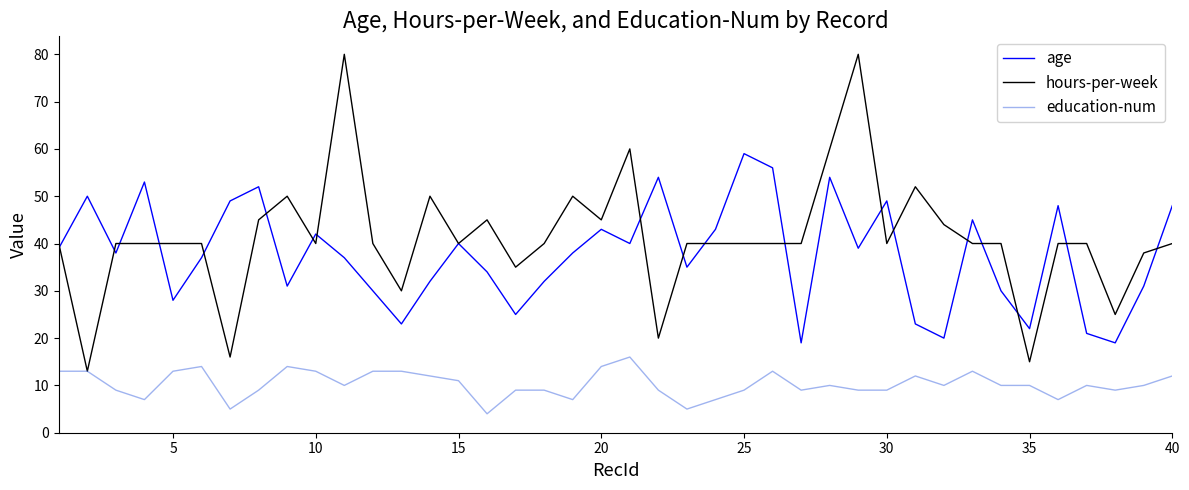

What is the lowest value of the education-num series?

4